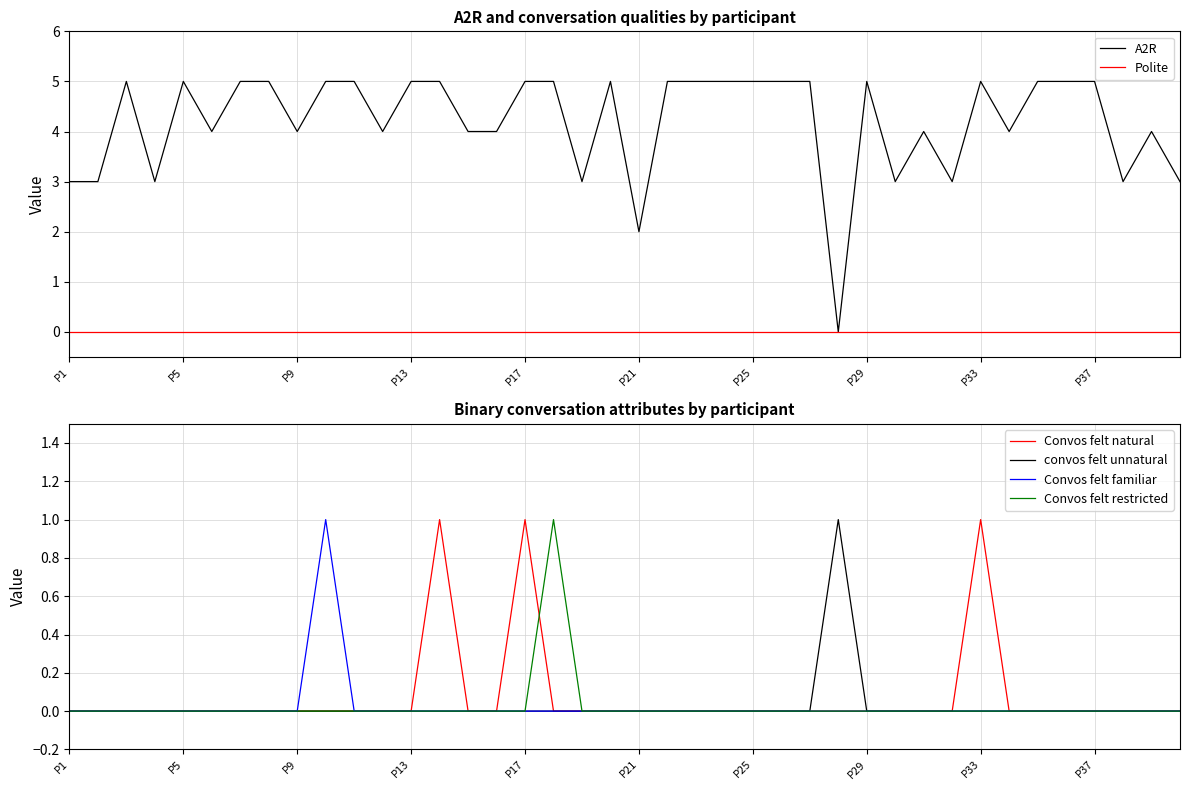

Reading left to right, list all the values displayed in this chart.

A2R: 3	3	5	3	5	4	5	5	4	5	5	4	5	5	4	4	5	5	3	5	2	5	5	5	5	5	5	0	5	3	4	3	5	4	5	5	5	3	4	3
Polite: 0	0	0	0	0	0	0	0	0	0	0	0	0	0	0	0	0	0	0	0	0	0	0	0	0	0	0	0	0	0	0	0	0	0	0	0	0	0	0	0
Convos felt natural: 0	0	0	0	0	0	0	0	0	0	0	0	0	1	0	0	1	0	0	0	0	0	0	0	0	0	0	0	0	0	0	0	1	0	0	0	0	0	0	0
convos felt unnatural: 0	0	0	0	0	0	0	0	0	0	0	0	0	0	0	0	0	0	0	0	0	0	0	0	0	0	0	1	0	0	0	0	0	0	0	0	0	0	0	0
Convos felt familiar: 0	0	0	0	0	0	0	0	0	1	0	0	0	0	0	0	0	0	0	0	0	0	0	0	0	0	0	0	0	0	0	0	0	0	0	0	0	0	0	0
Convos felt restricted: 0	0	0	0	0	0	0	0	0	0	0	0	0	0	0	0	0	1	0	0	0	0	0	0	0	0	0	0	0	0	0	0	0	0	0	0	0	0	0	0